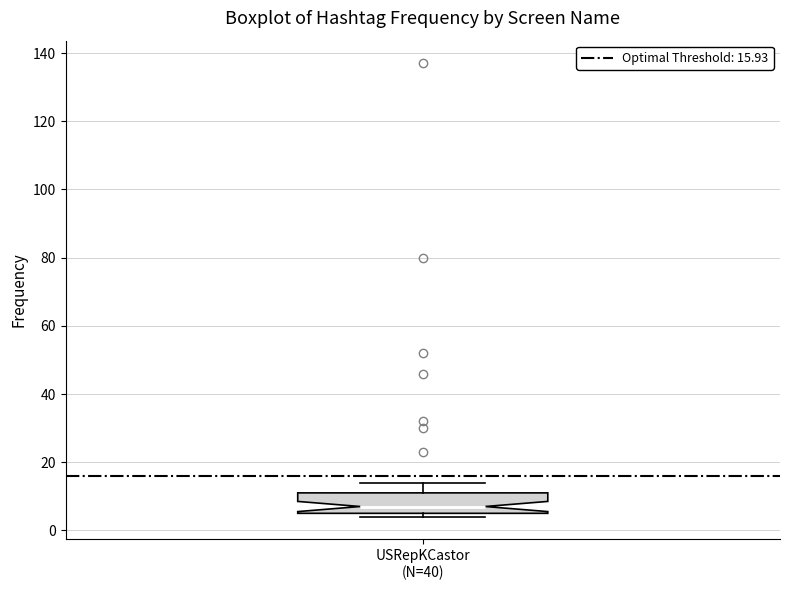

Transcribe this box plot: give where the median line is, the range the box spans, and where the two whiskers end, as read against the y-axis. The values are not printed on the chart, so give them approximately, as read against the axis.

median 8, box 6 to 12, whiskers 4 to 14